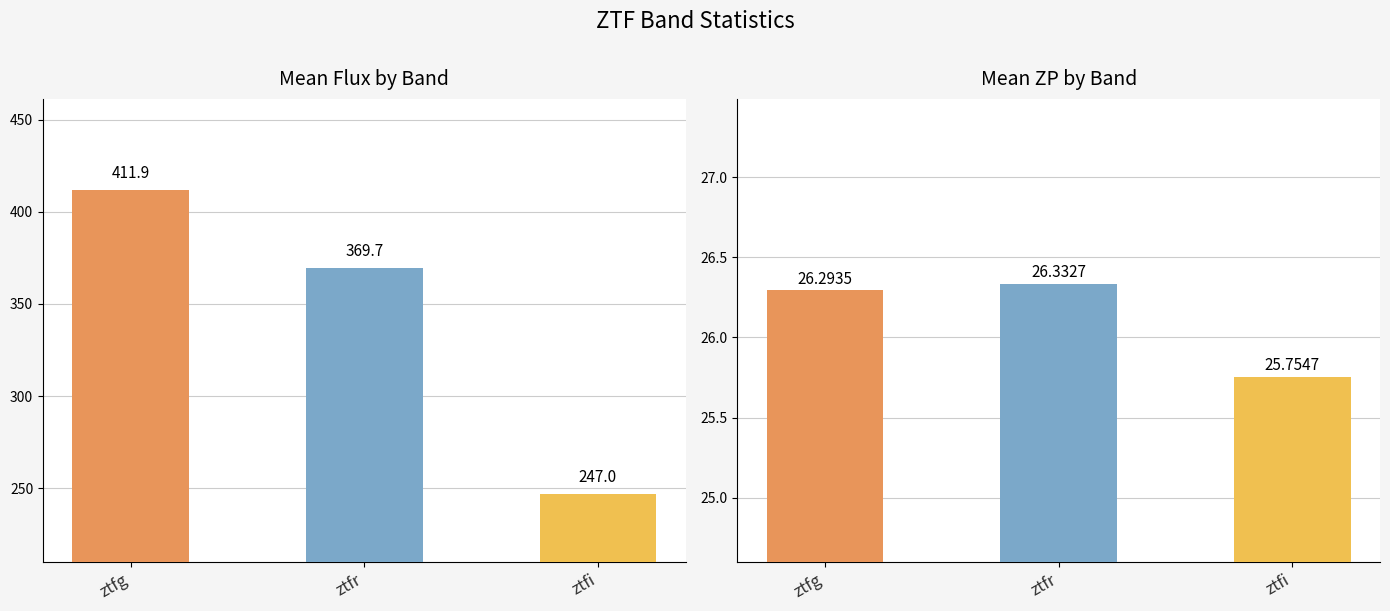

Which series changed the most between ztfr and ztfi?

Mean Flux